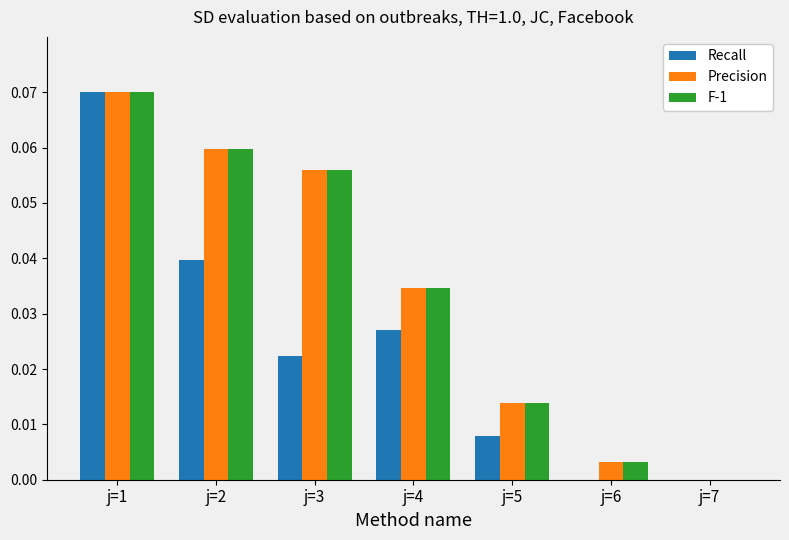

Are the bars grouped side by side (vs. stacked)?

Yes